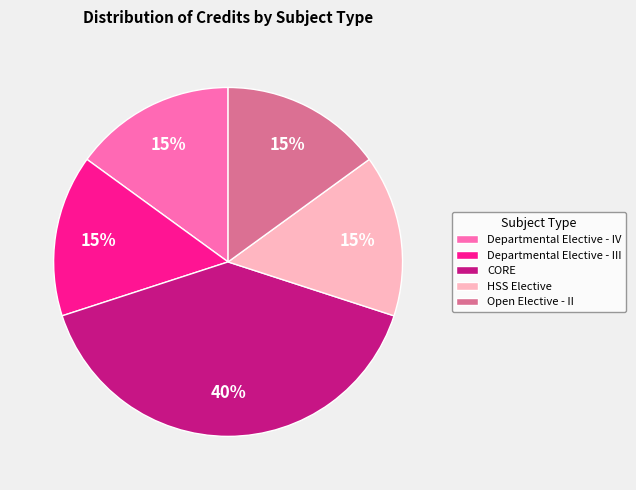

What is the largest slice in the pie chart?

CORE